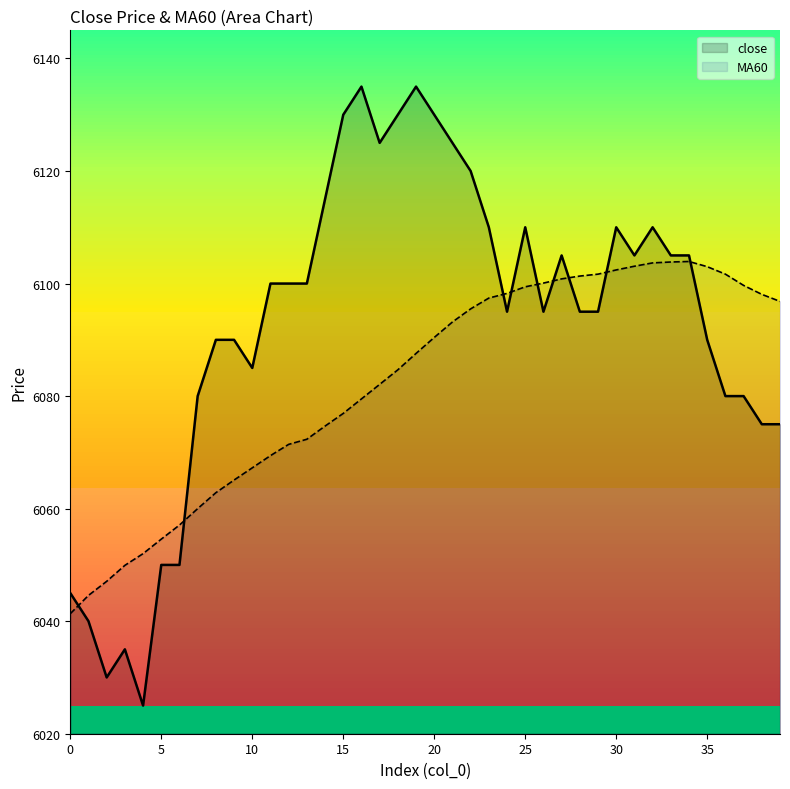

Which series has the largest range (max minus min)?

close